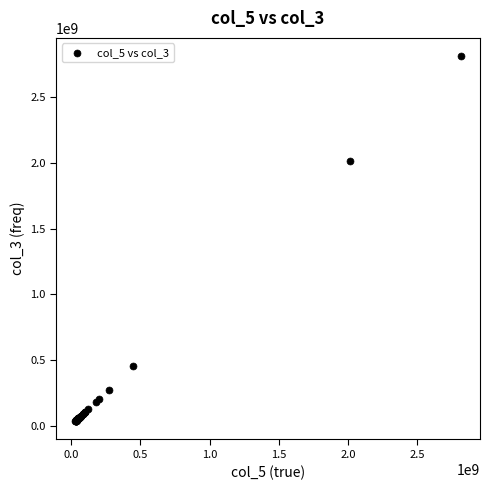

What Y value in the scatter plot is closest to 1422530338?

2011736815